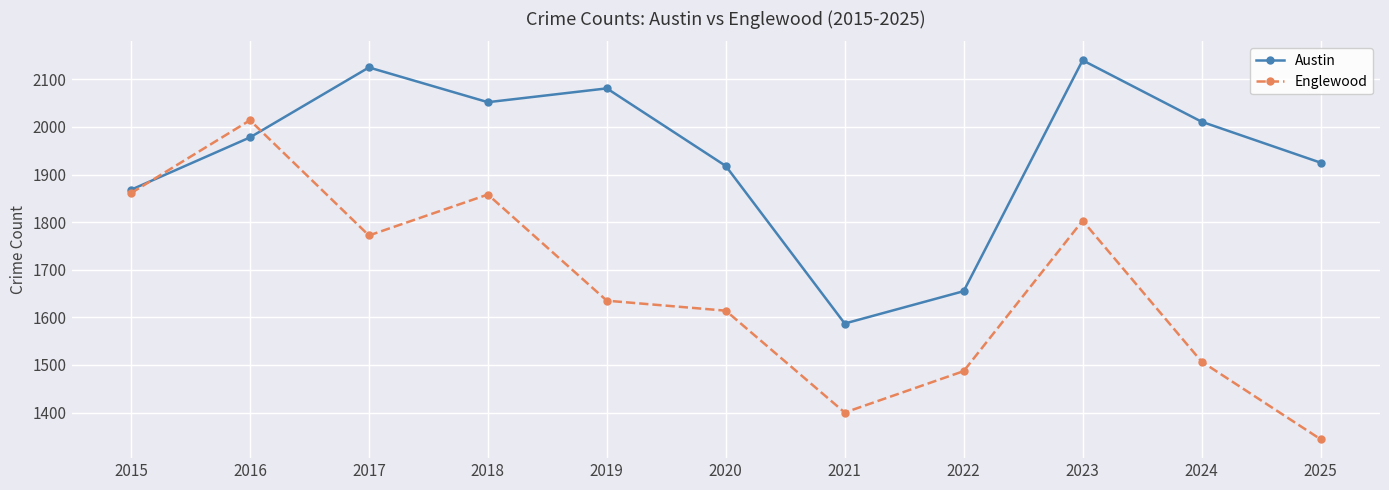

Which series has the largest total across all categories?

Austin